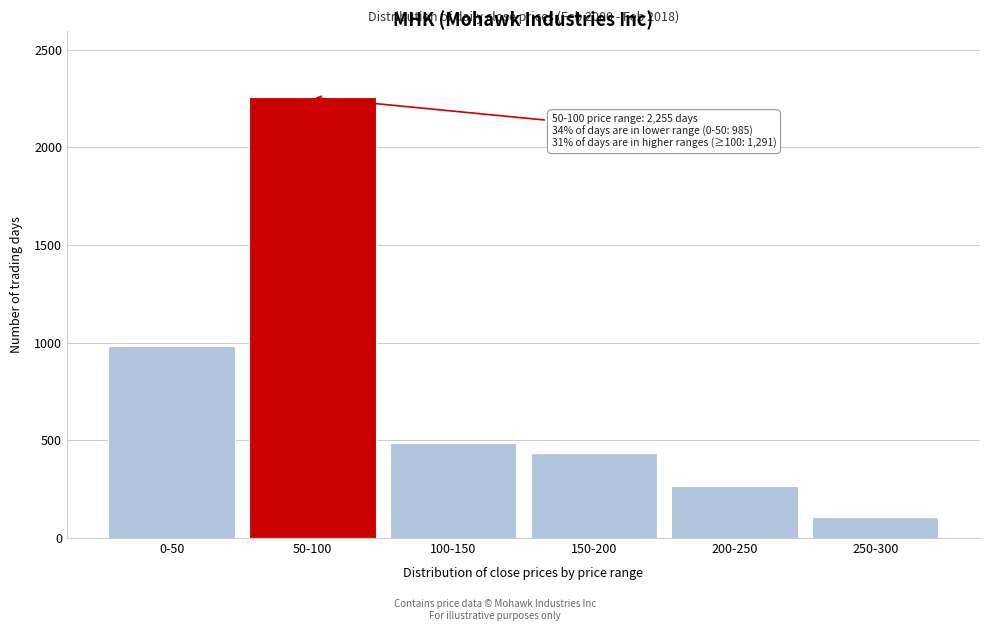

Reading left to right, transcribe all the data shown in this chart.

0-50=985	50-100=2255	100-150=487	150-200=434	200-250=264	250-300=106